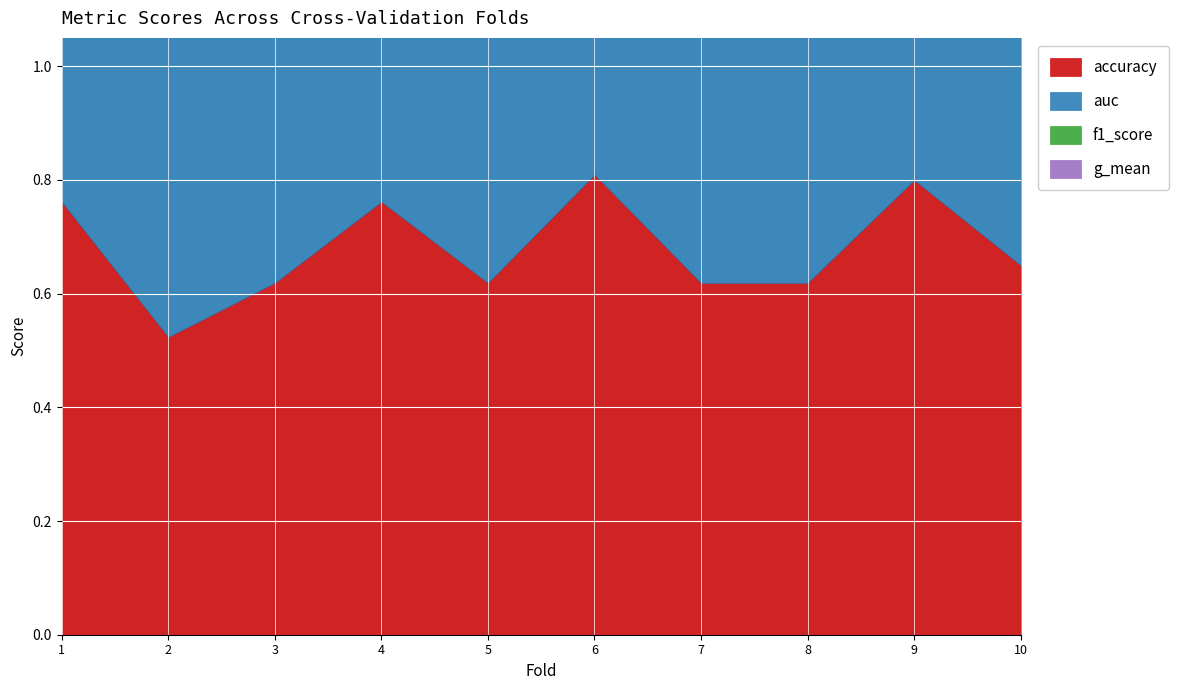

Between 7 and 3, which is larger?

7